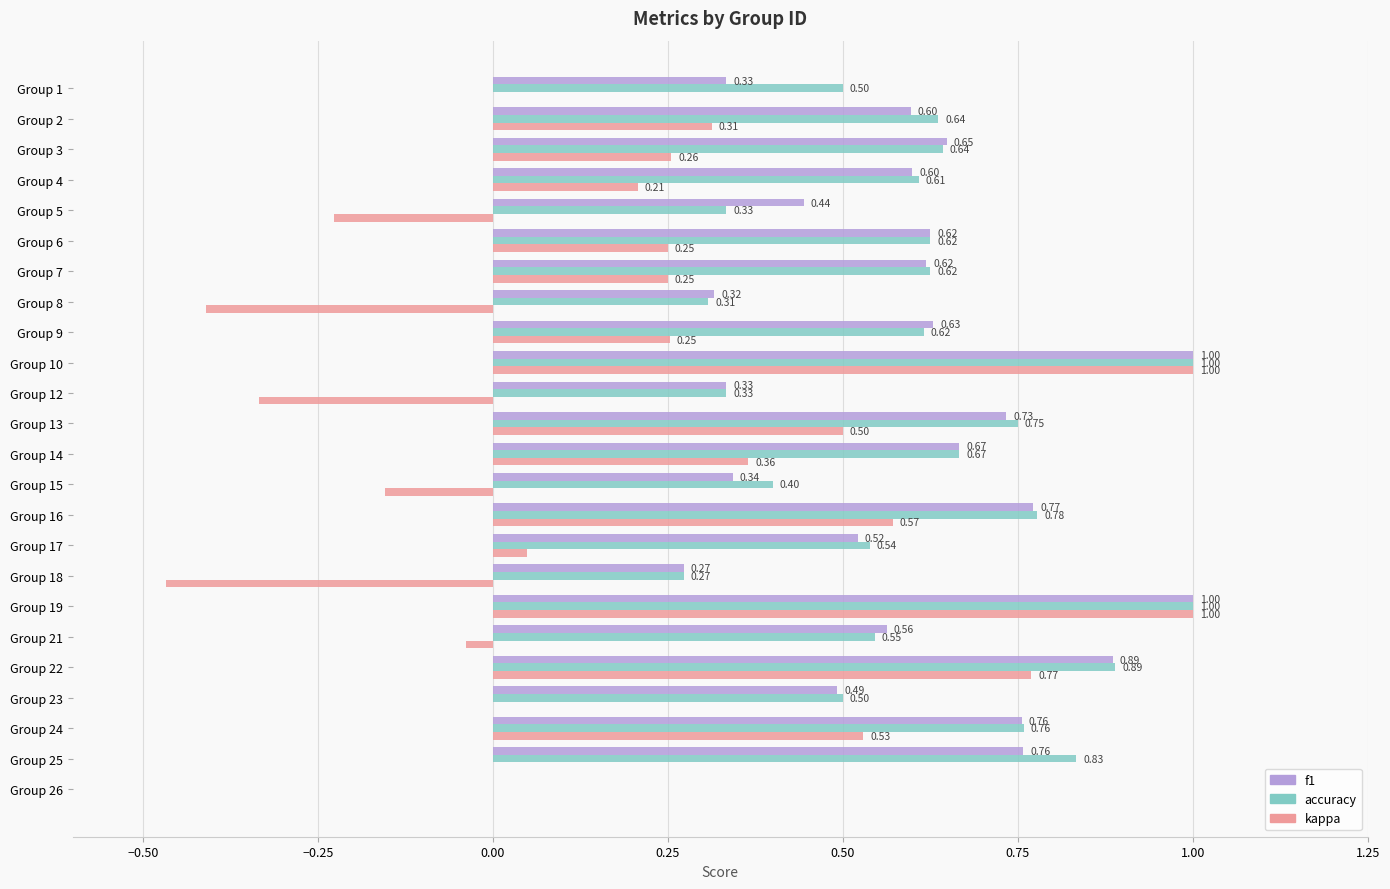

How many data points in f1 are above 0?

23